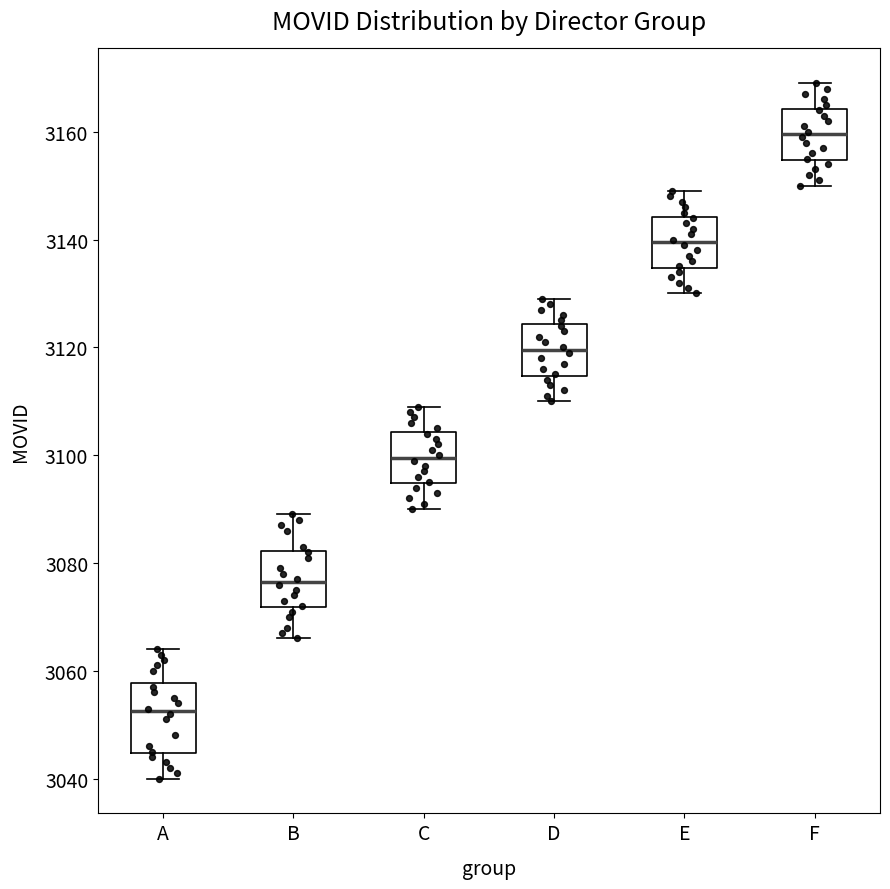

Reading left to right, transcribe this box plot: for each box, give where its median line is, the range the box spans, and where its two whiskers end, as read against the y-axis. The values are not printed on the chart, so give them approximately, as read against the axis.

A: median 3052, box 3044 to 3058, whiskers 3040 to 3064
B: median 3076, box 3072 to 3082, whiskers 3066 to 3090
C: median 3100, box 3094 to 3104, whiskers 3090 to 3110
D: median 3120, box 3114 to 3124, whiskers 3110 to 3130
E: median 3140, box 3134 to 3144, whiskers 3130 to 3150
F: median 3160, box 3154 to 3164, whiskers 3150 to 3170